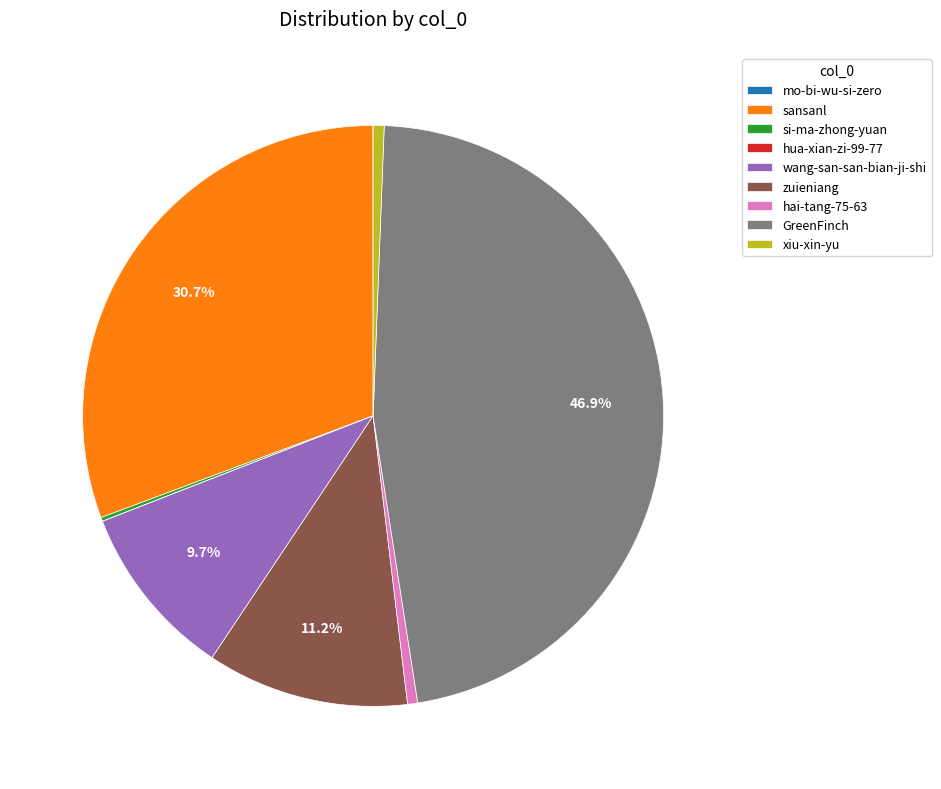

True or false: zuieniang accounts for 11% of the total.

True